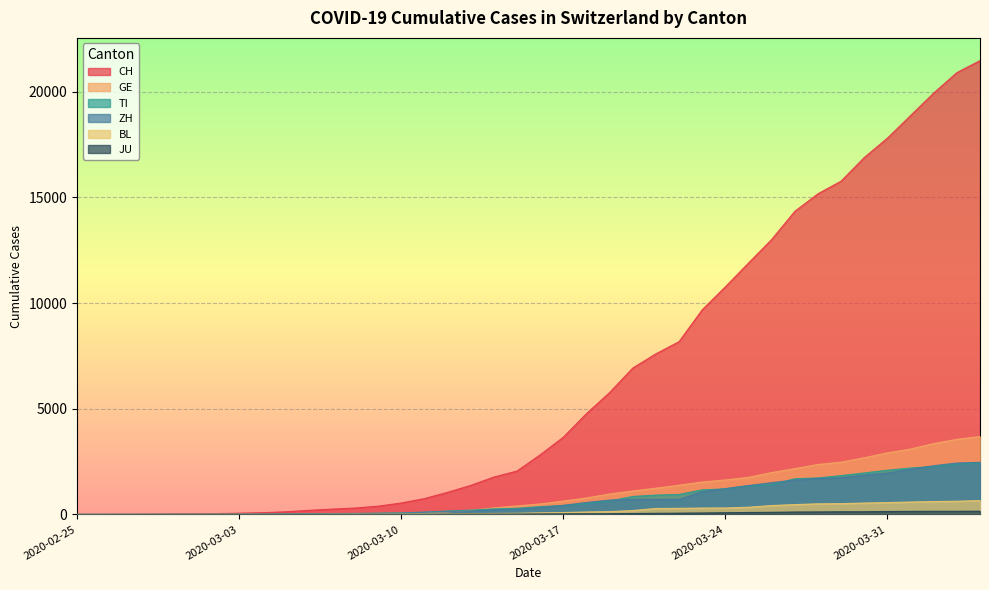

True or false: TI has a value of 1119 at 2020-03-19.

False